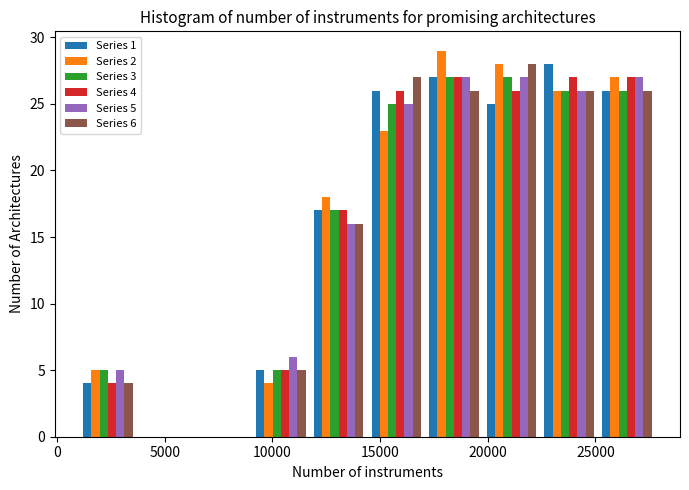

In the Series 2 series, which range on the x-axis has the tallest bar?

17000 to 20000